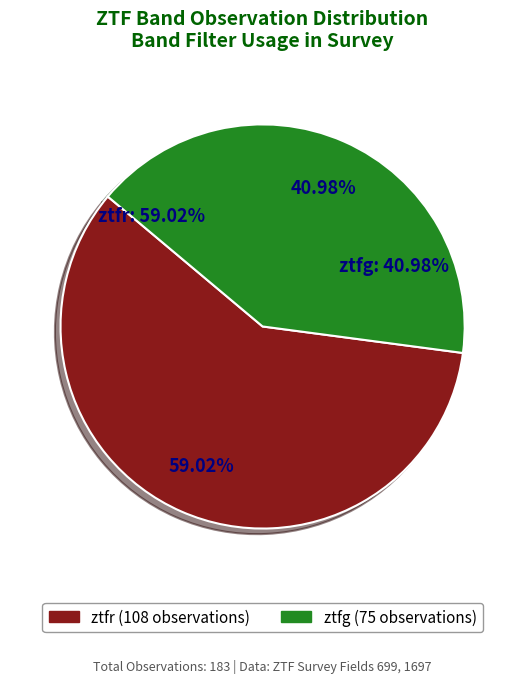

To the nearest percent, what portion does ztfg represent?

41%